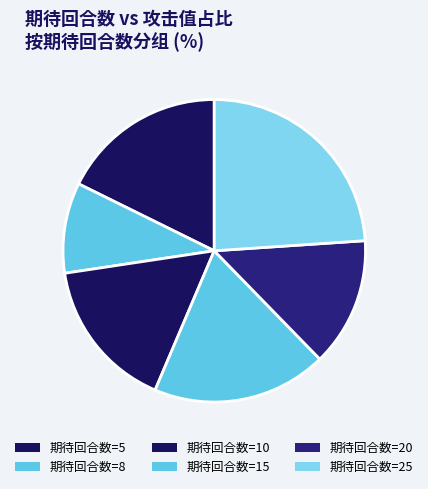

How many segments does this pie chart have?

6